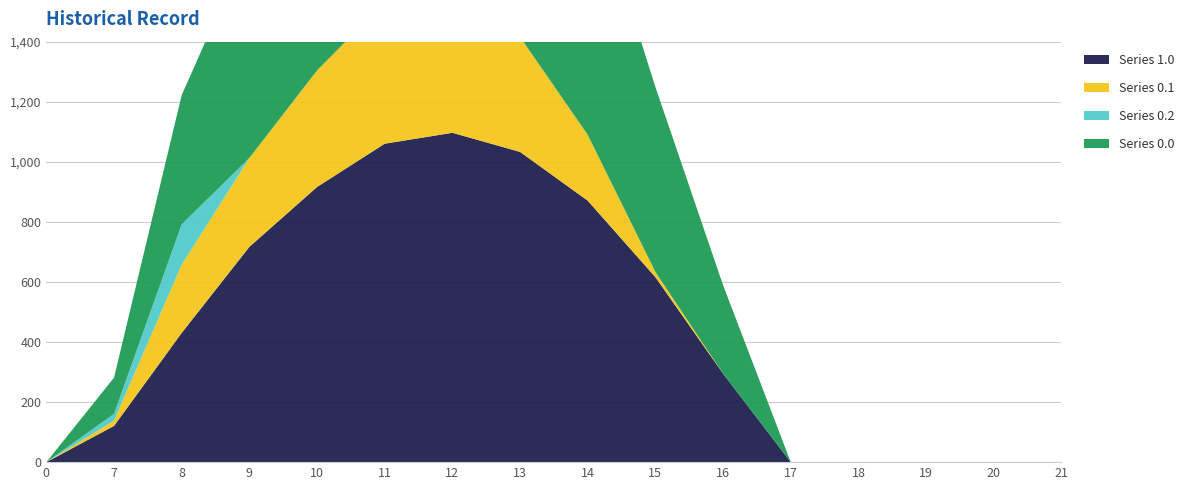

Reading right to left, what are all the values shown in this chart?

Series 0.0: 21=0.0	20=0.0	19=0.0	18=0.0	17=0.0	16=294.5	15=615.9	14=870.6	13=1032.9	12=1096.7	11=1060.3	10=916.2	9=716.9	8=430.3	7=120.6	0=0.0
Series 0.1: 21=0.0	20=0.0	19=0.0	18=0.0	17=0.0	16=0.0	15=17.3	14=219.2	13=382.7	12=485.4	11=471.7	10=388.1	9=295.9	8=227.5	7=17.7	0=0.0
Series 0.2: 21=0.0	20=0.0	19=0.0	18=0.0	17=0.0	16=0.0	15=0.0	14=0.0	13=0.0	12=0.0	11=0.0	10=0.0	9=0.0	8=134.2	7=22.3	0=0.0
Series 1.0: 21=0.0	20=0.0	19=0.0	18=0.0	17=0.0	16=294.5	15=615.9	14=870.6	13=1032.9	12=1096.7	11=1060.3	10=916.2	9=716.9	8=430.3	7=120.6	0=0.0